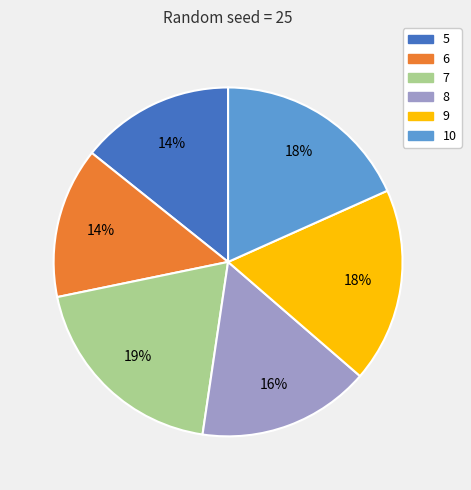

Approximately how many times larger is the value at 7 compared to 10?

1.1